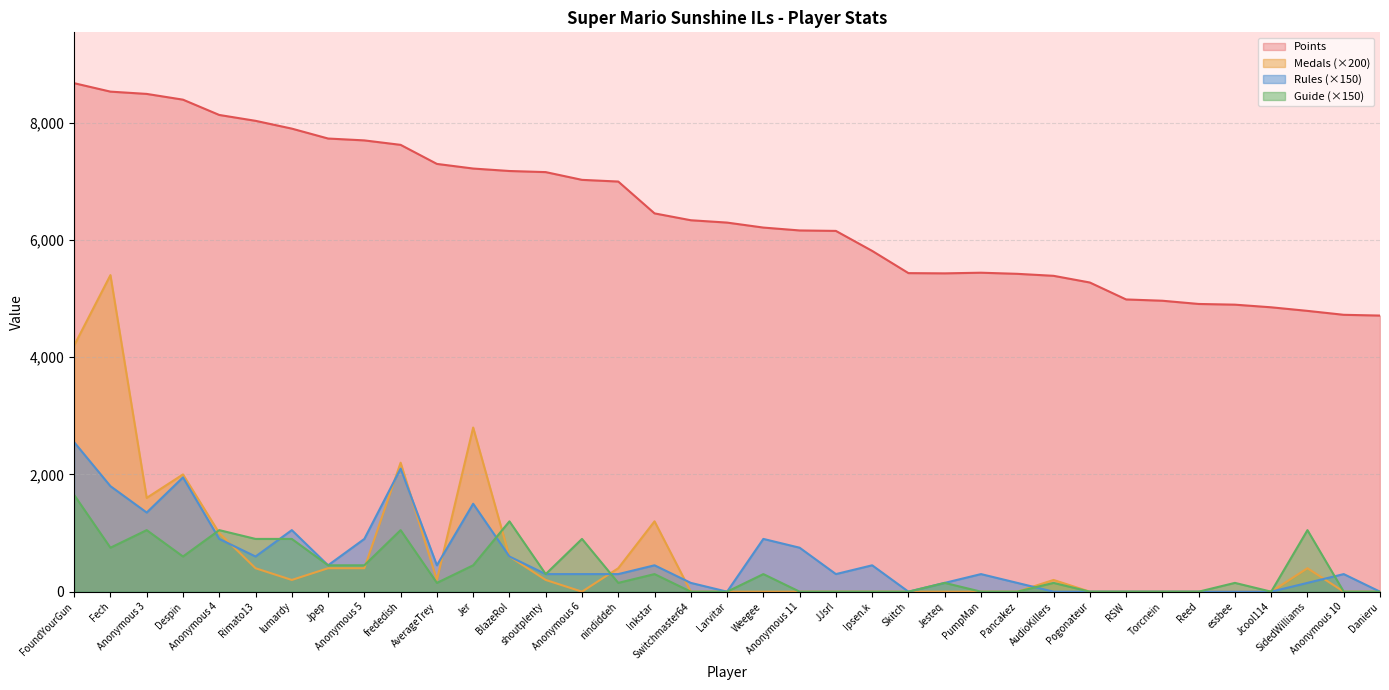

Rank the series by their maximum value, from lowest to highest.

Guide (×150), Rules (×150), Medals (×200), Points